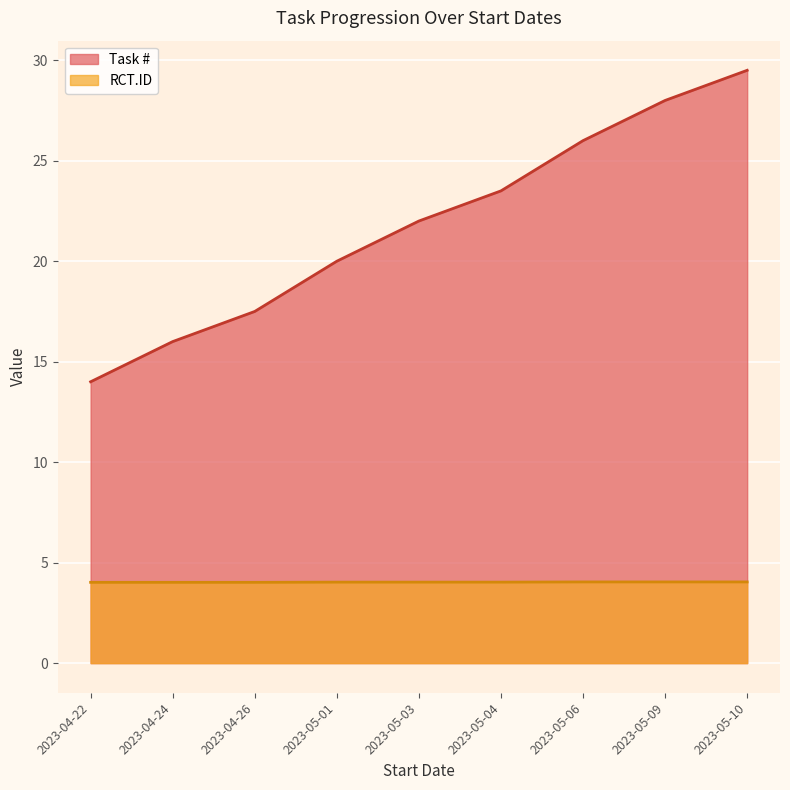

Which has a higher value, 2023-05-09 or 2023-05-10?

2023-05-10